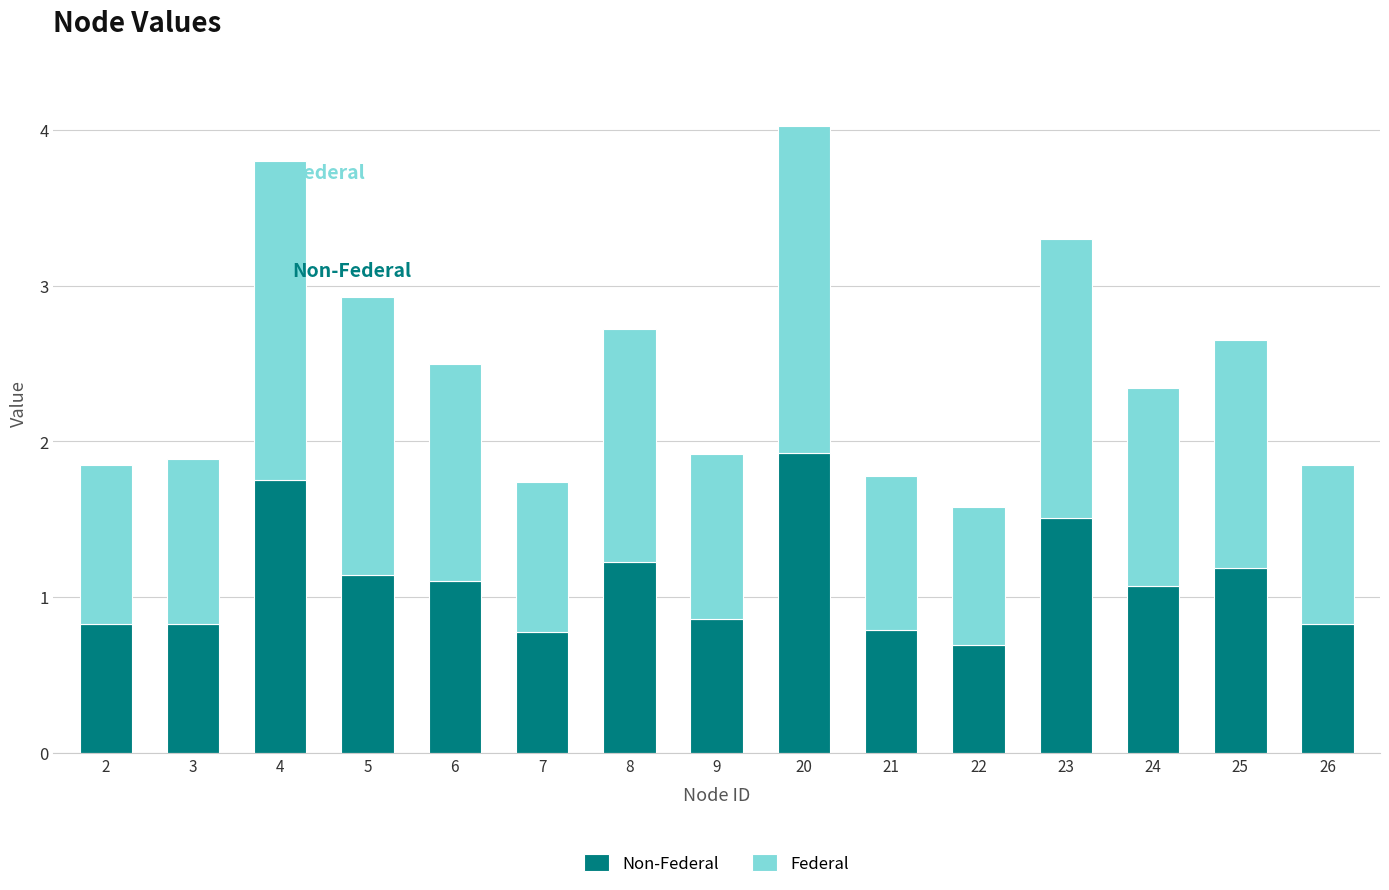

What is the total value across all series at 25?

2.7